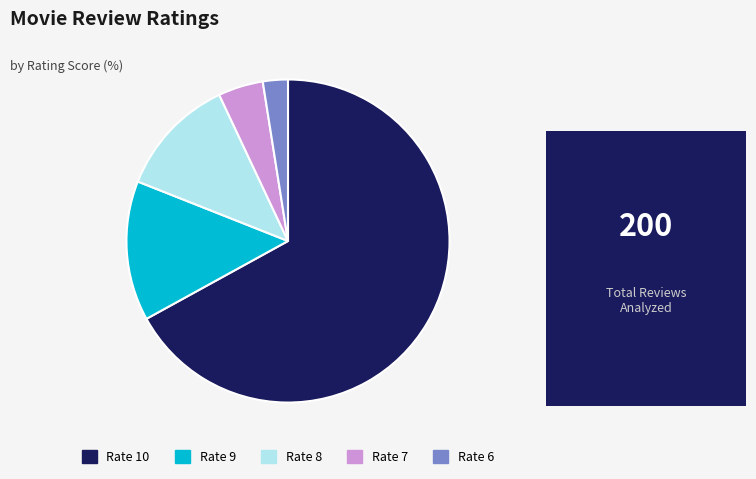

Count the number of slices in the pie.

5